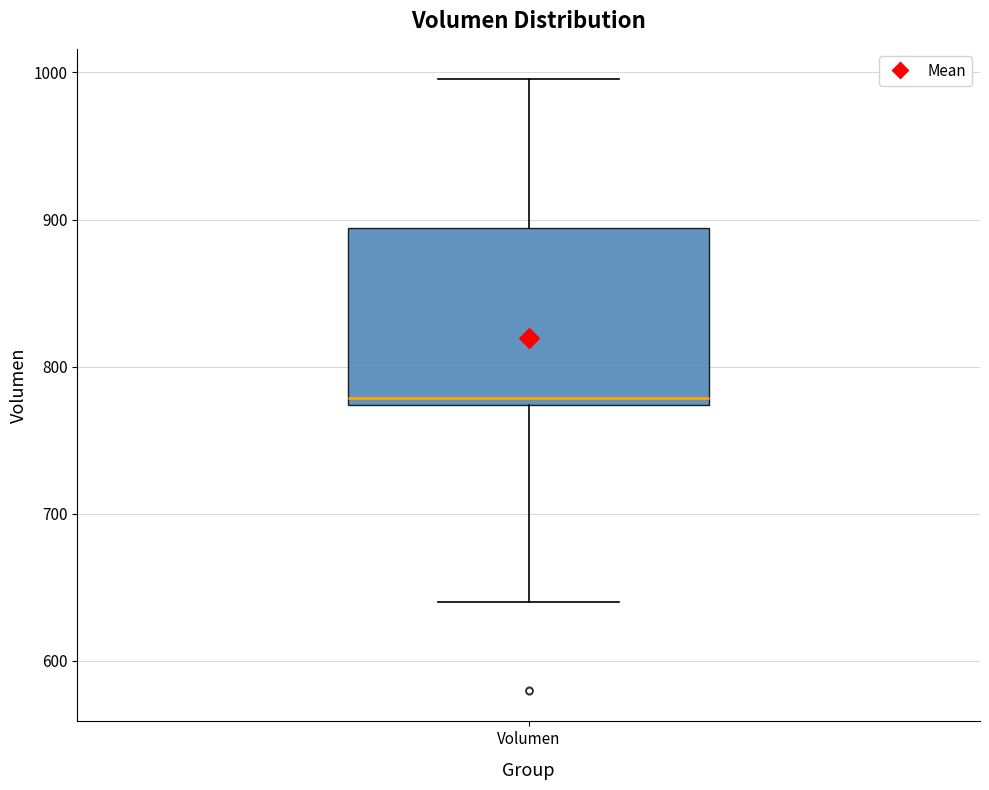

Where does the median line of the box for Volumen sit on the y-axis? The values are not printed on the chart, so give them approximately, as read against the axis.

780